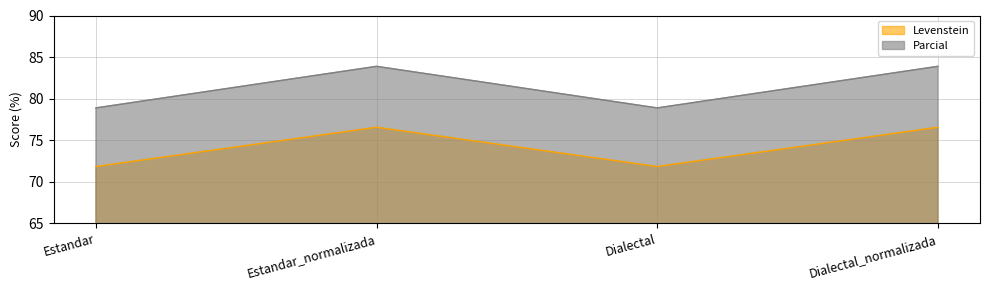

Is it true that Parcial equals 78.9 at Dialectal?

True